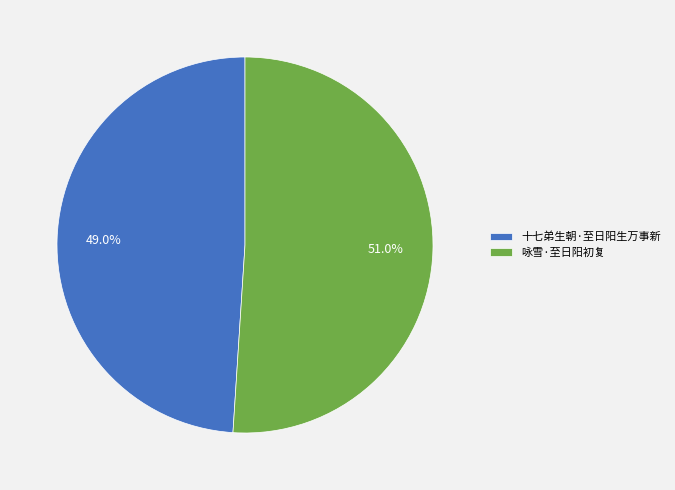

Which slice represents more than half of the pie?

咏雪·至日阳初复